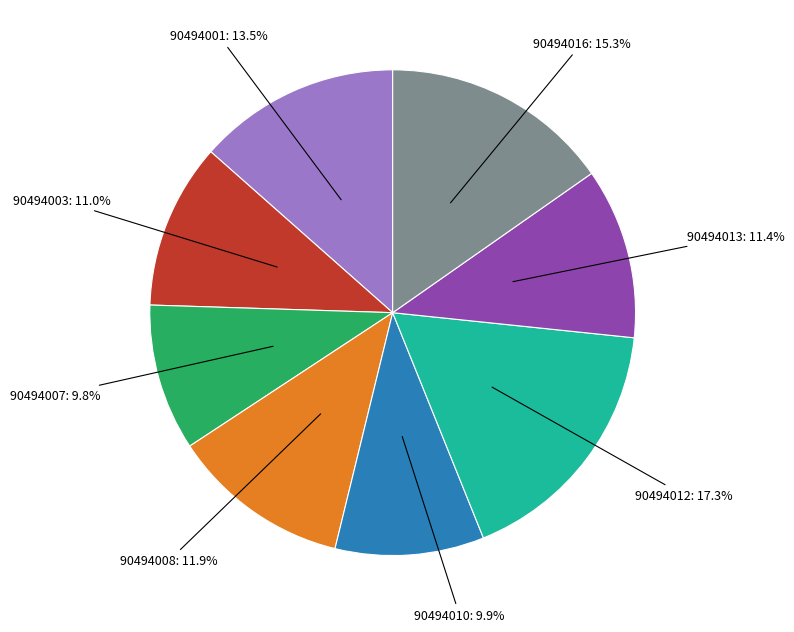

The 90494008 slice represents 18% of the pie. True or false?

False